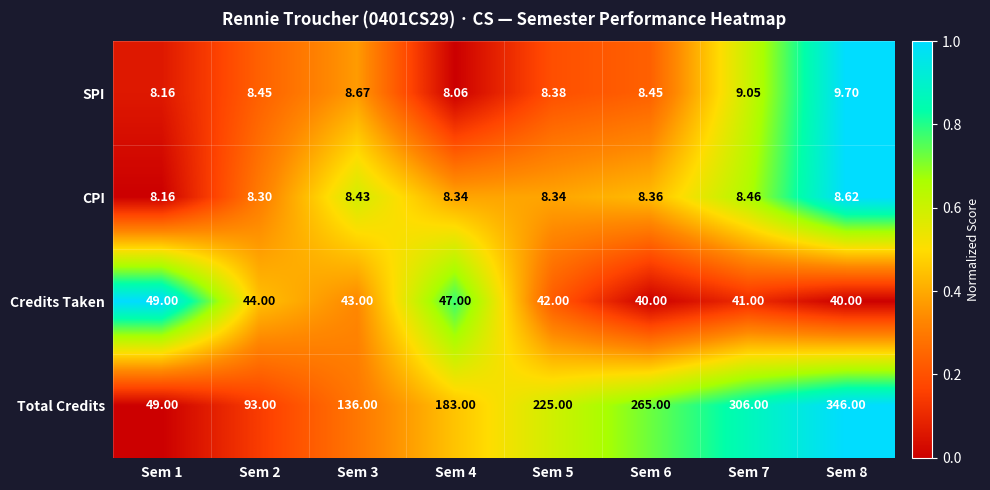

What is the greatest value displayed?

346.0